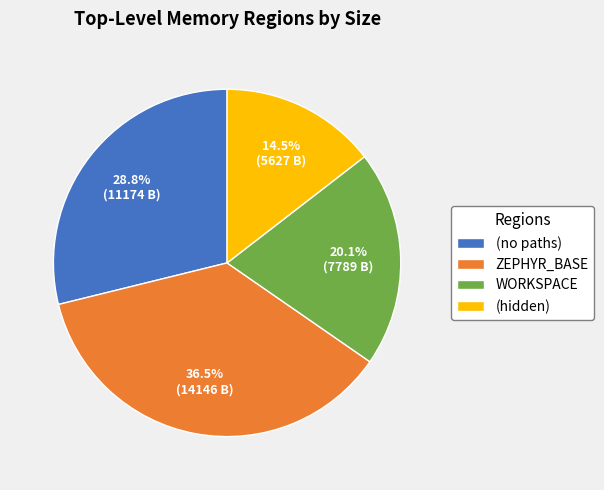

Rank the categories by value from highest to lowest.

ZEPHYR_BASE, (no paths), WORKSPACE, (hidden)